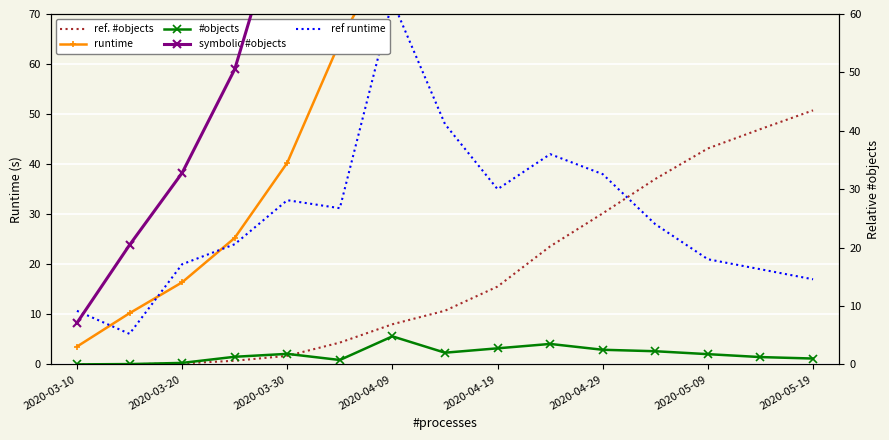

True or false: ref. #objects and runtime cross at least once.

False